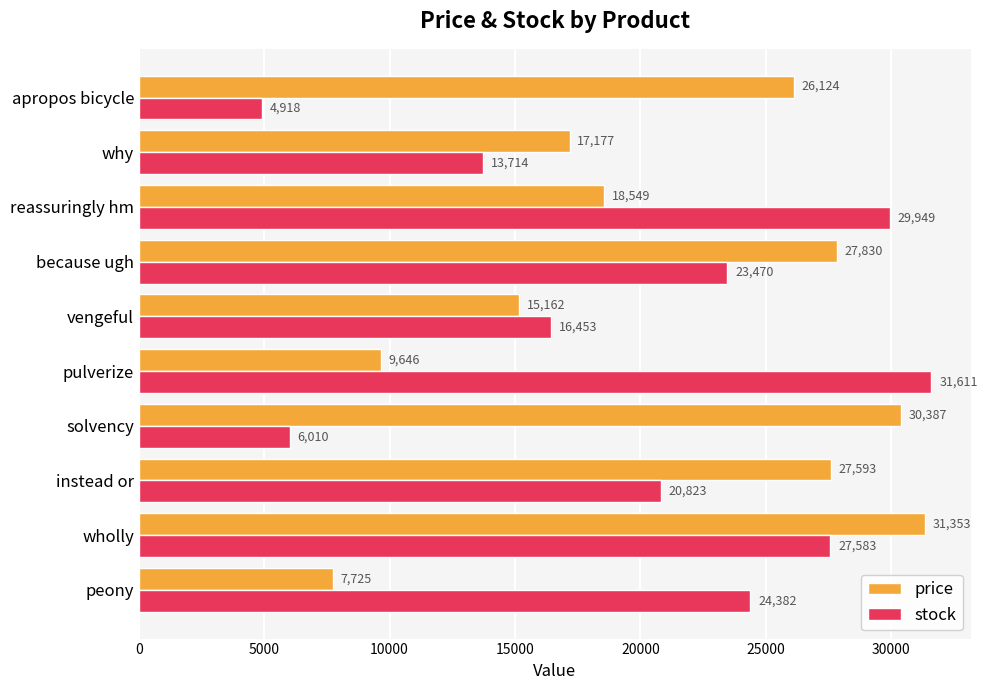

What is the difference between the stock values at pulverize and reassuringly hm?

1662.0